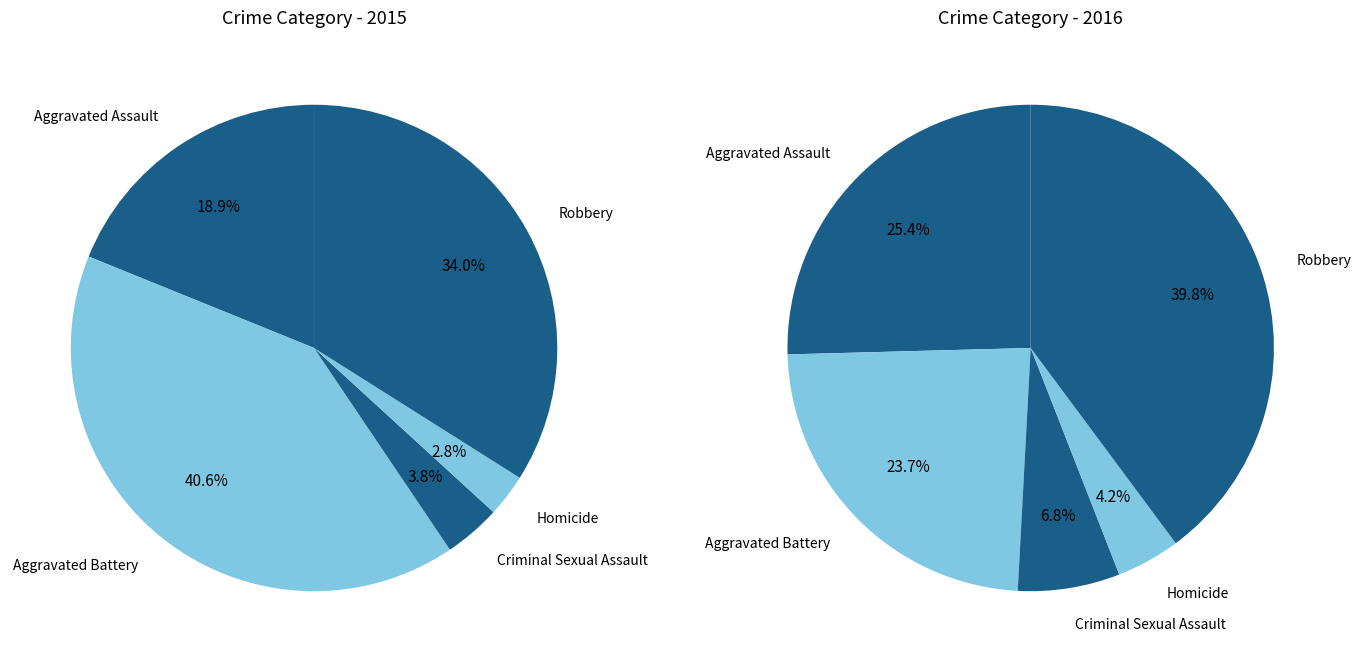

What percentage is NOT represented by Robbery?

66.0%